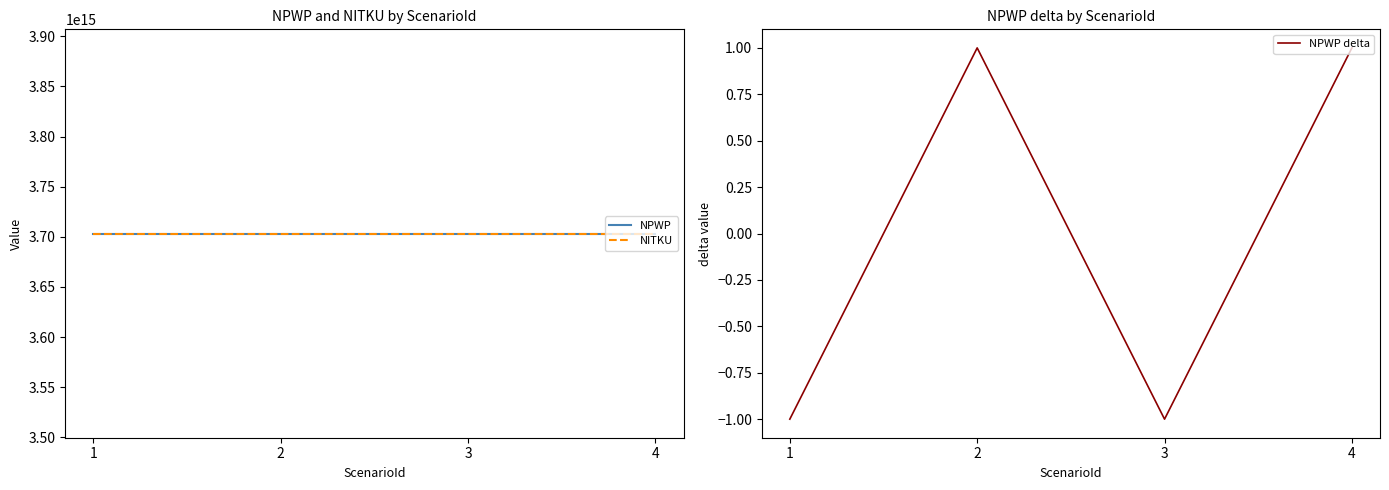

Reading left to right, list all the values displayed in this chart.

NPWP: 1=3703283107950001	2=3703283107950002	3=3703283107950003	4=3703283107950004
NITKU: 1=3703283107950001	2=3703283107950002	3=3703283107950003	4=3703283107950004
NPWP delta: 1=-1	2=1	3=-1	4=1